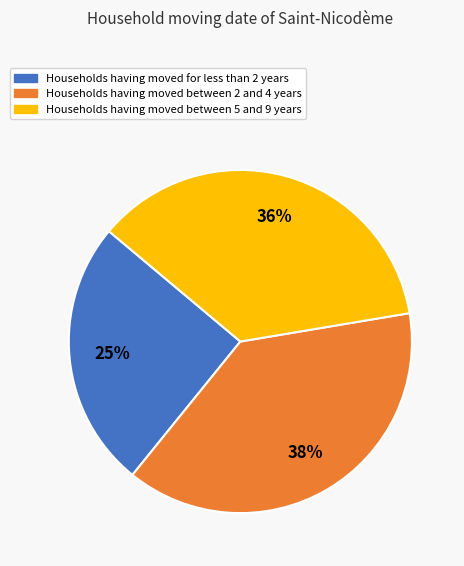

How many segments does this pie chart have?

3